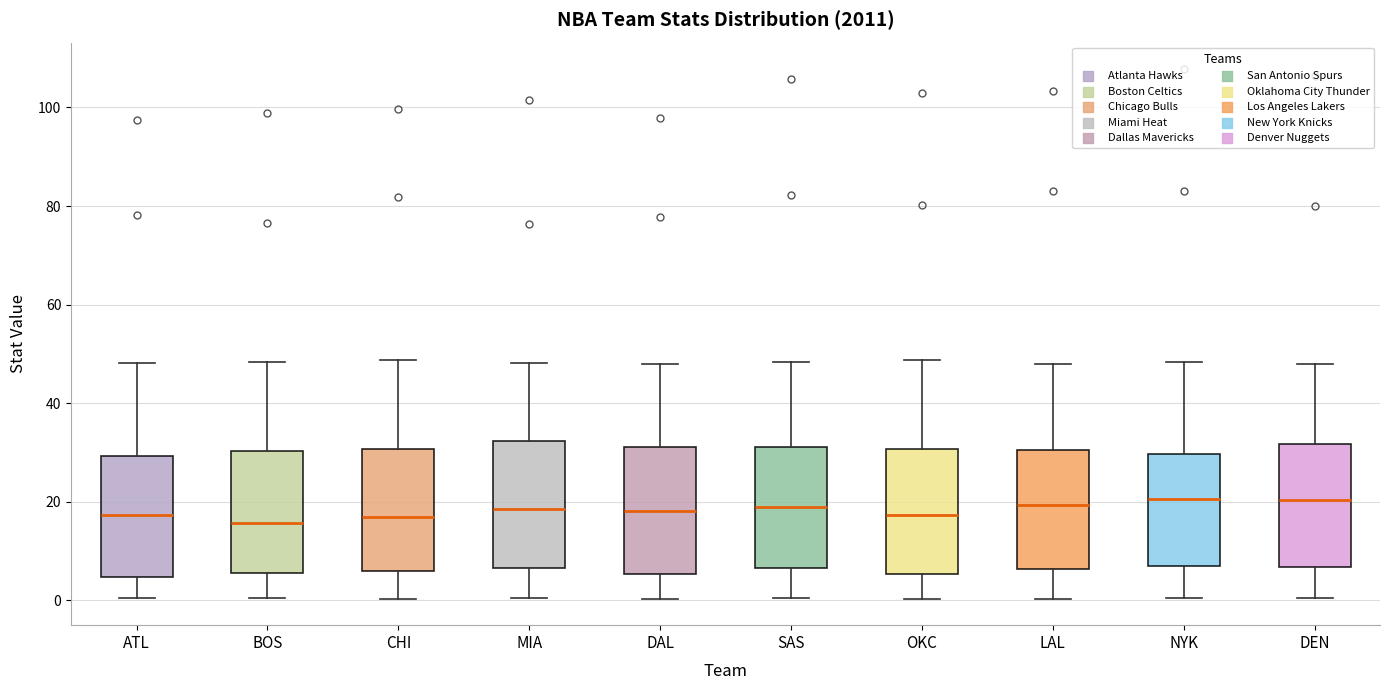

Reading left to right, read every box against the y-axis: the position of its median line, the range the box covers, and the ends of its whiskers. The values are not printed on the chart, so give them approximately, as read against the axis.

ATL: median 18, box 4 to 30, whiskers 0 to 48
BOS: median 16, box 6 to 30, whiskers 0 to 48
CHI: median 16, box 6 to 30, whiskers 0 to 48
MIA: median 18, box 6 to 32, whiskers 0 to 48
DAL: median 18, box 6 to 32, whiskers 0 to 48
SAS: median 18, box 6 to 32, whiskers 0 to 48
OKC: median 18, box 6 to 30, whiskers 0 to 48
LAL: median 20, box 6 to 30, whiskers 0 to 48
NYK: median 20, box 8 to 30, whiskers 0 to 48
DEN: median 20, box 6 to 32, whiskers 0 to 48